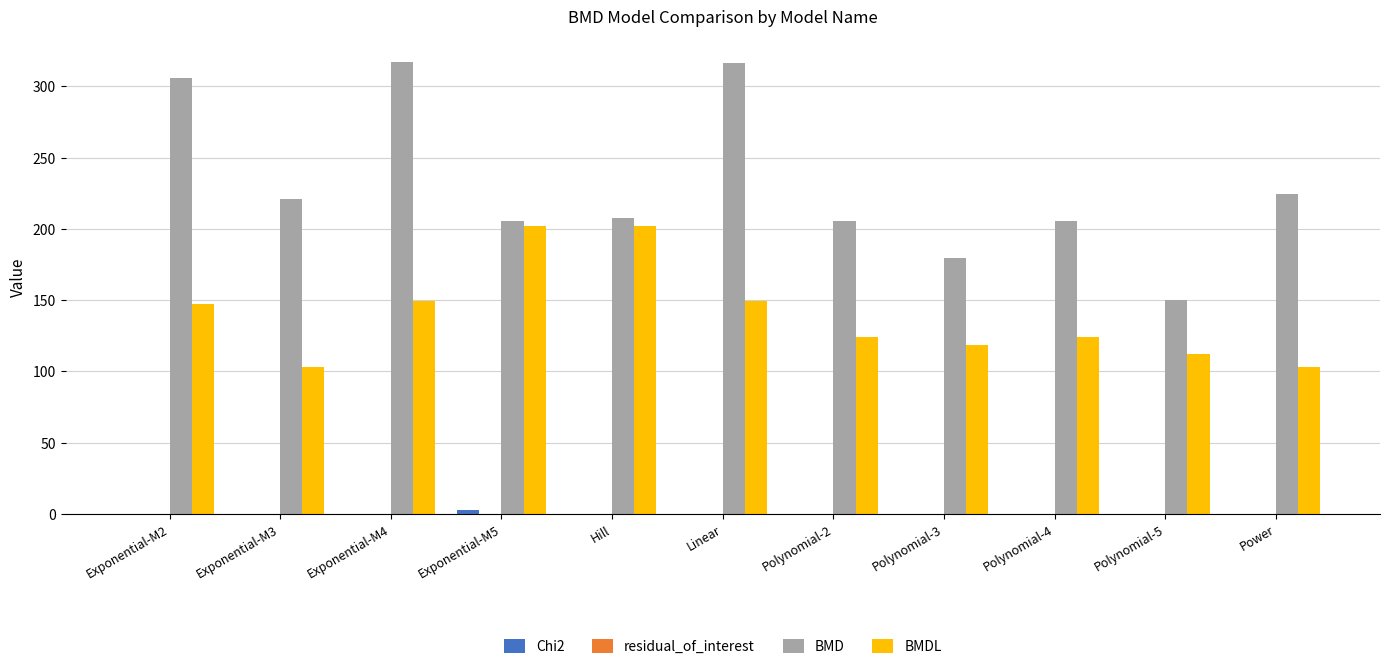

How many data points does each series have?

11